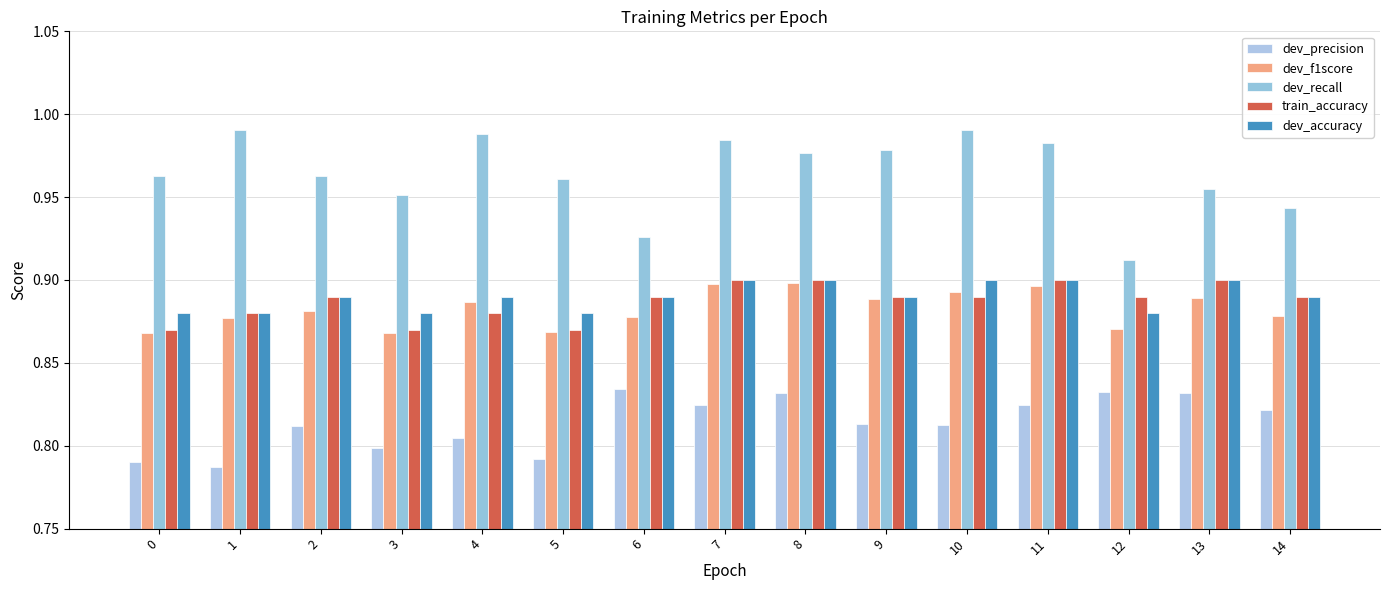

Count the number of categories in the chart.

15